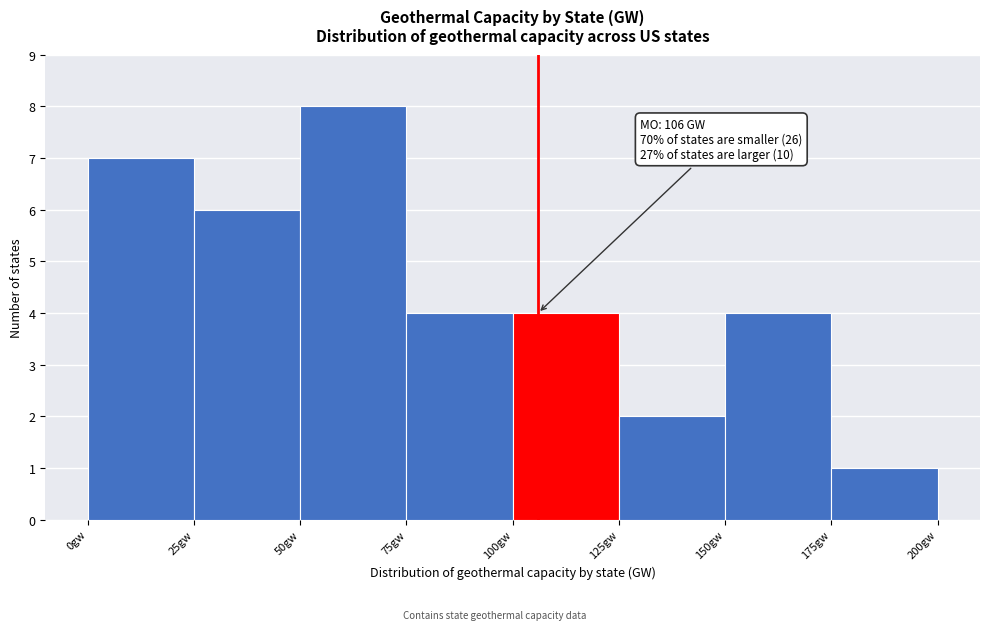

Over which range of the x-axis is the bar tallest?

50 to 75